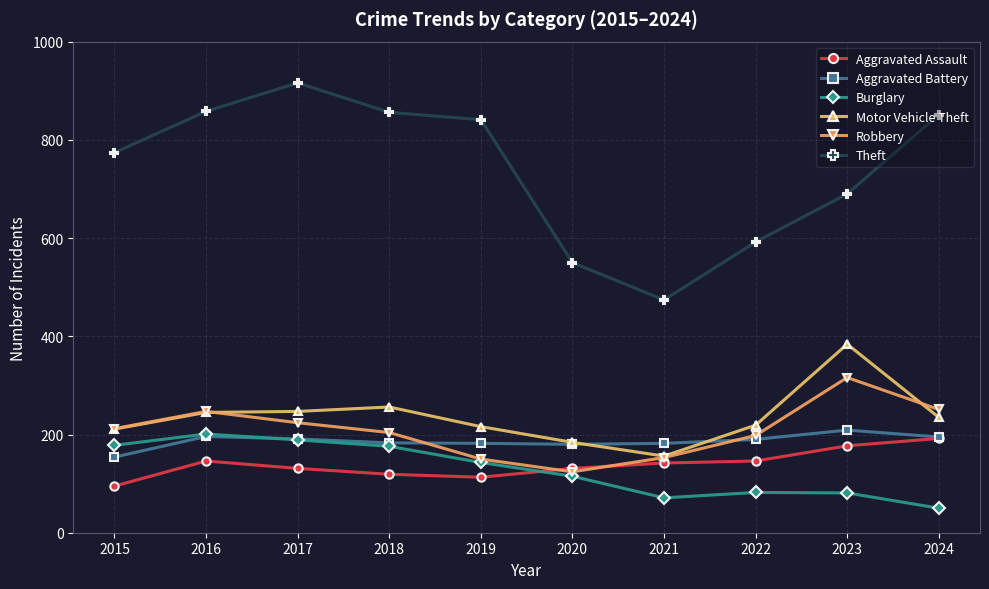

Which category has the lowest value in the Aggravated Battery series?

2015